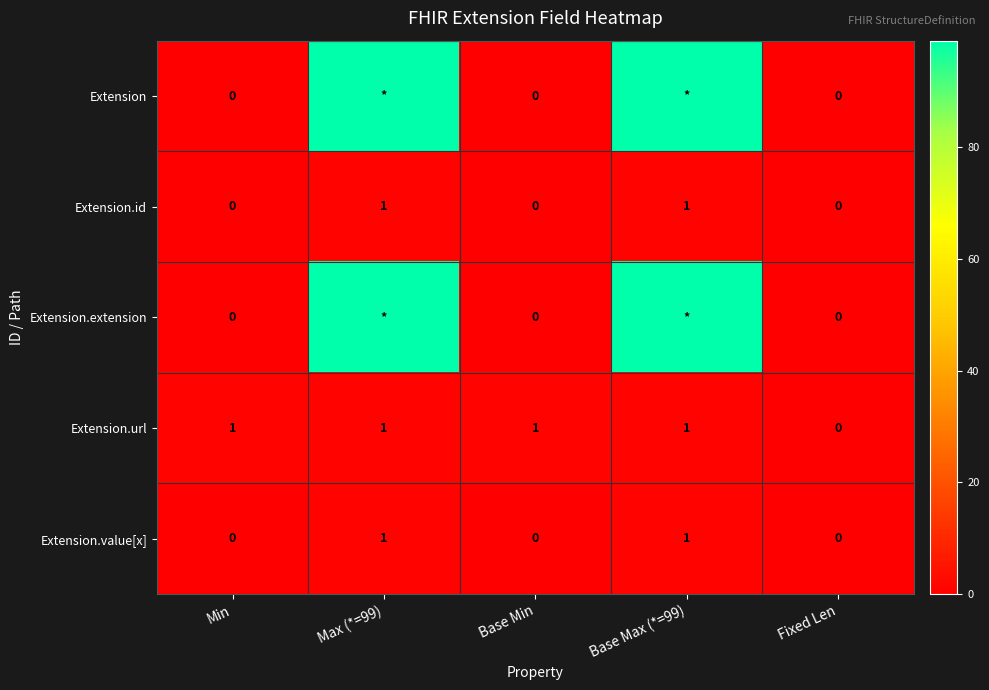

At which category is the sum across all series the highest?

Max (*=99)